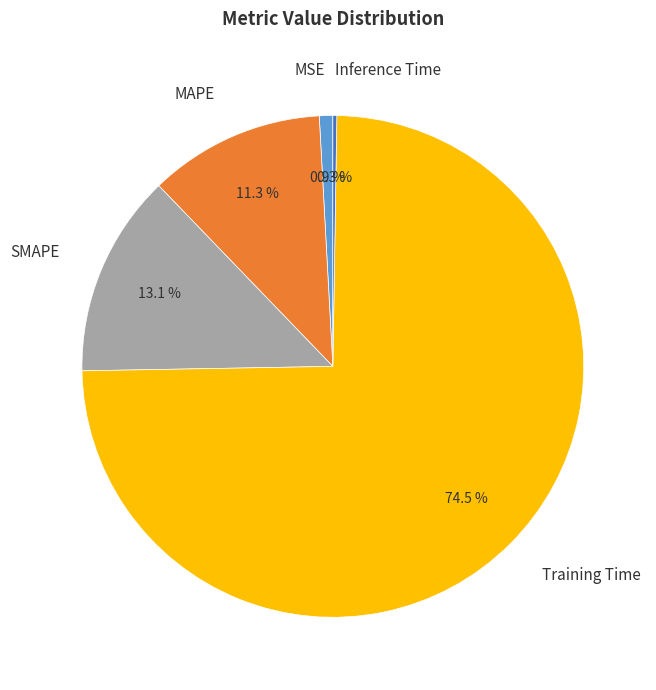

What is the majority slice?

Training Time